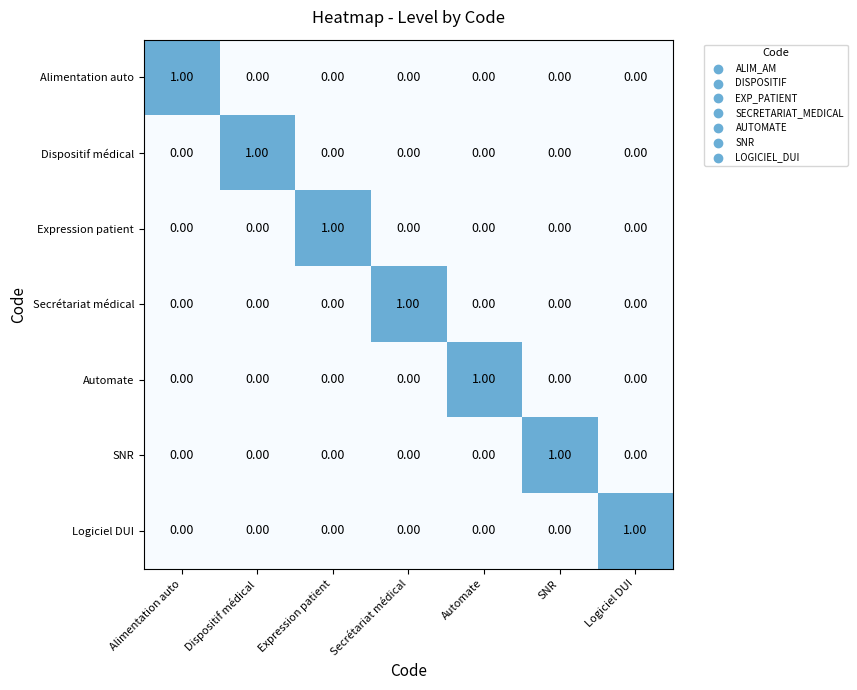

Which category has the highest value in the Logiciel DUI series?

Logiciel DUI